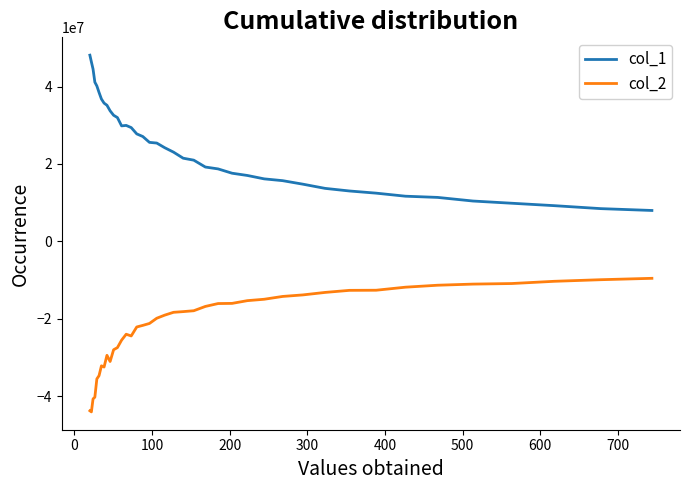

Rank the series by their maximum value, from highest to lowest.

col_1, col_2